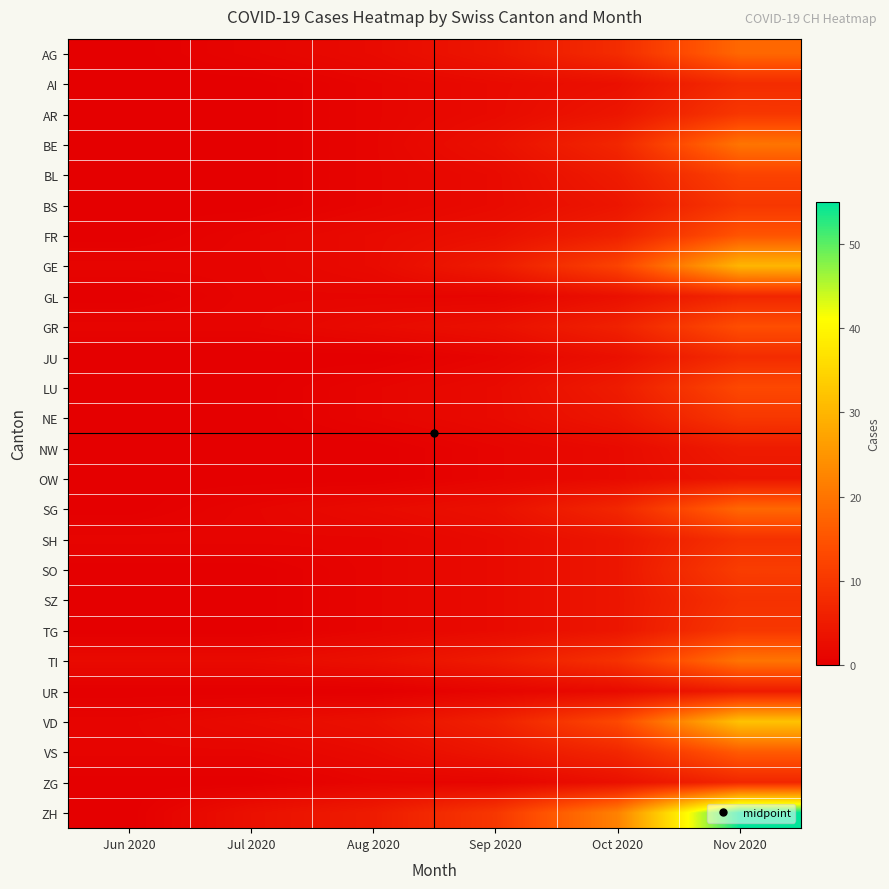

List the series in order of their peak value, highest first.

ZH, VD, GE, BE, TI, AG, SG, VS, FR, GR, LU, BL, SO, AR, BS, NE, TG, SH, SZ, AI, JU, GL, ZG, NW, UR, OW